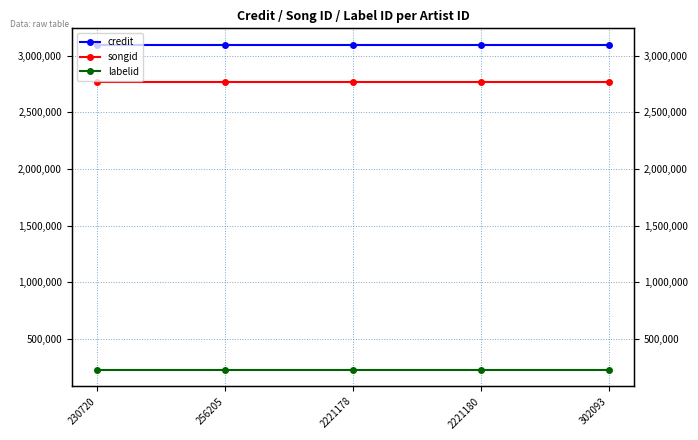

Where is credit nearest to the value 3098976?

230720